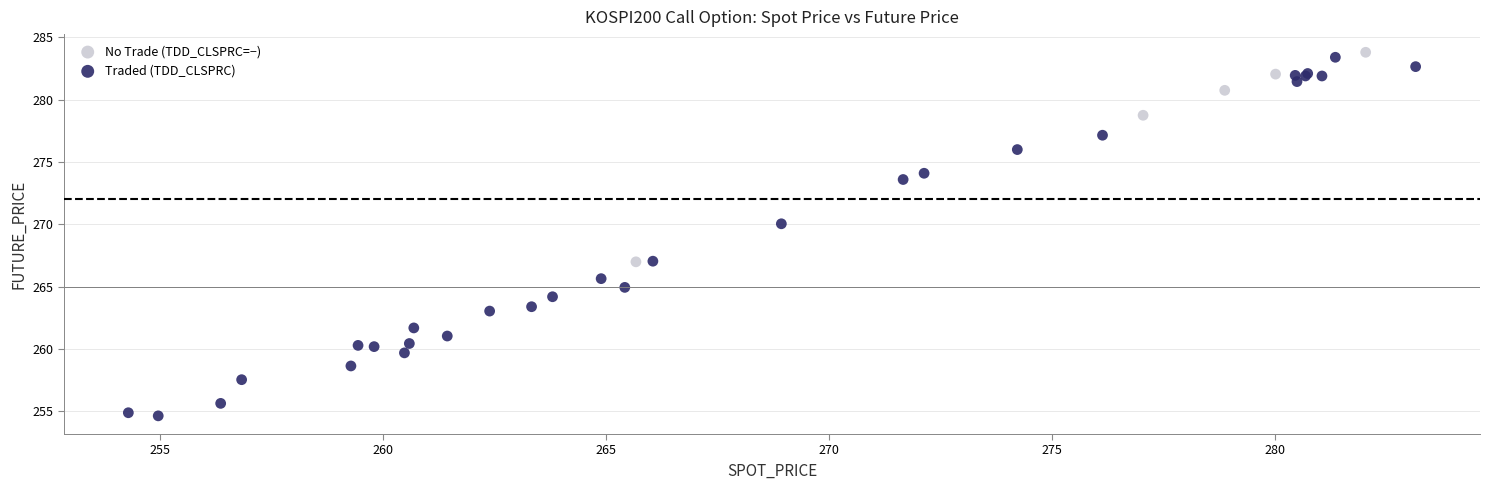

What are all the series names shown in the legend?

No Trade (TDD_CLSPRC=−), Traded (TDD_CLSPRC)